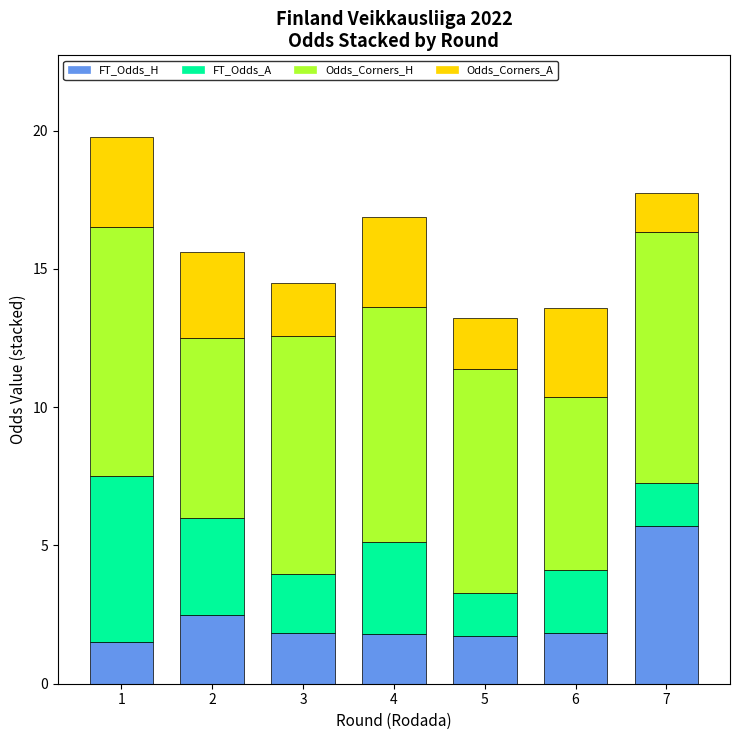

What value does the FT_Odds_H series have at 7?

5.7